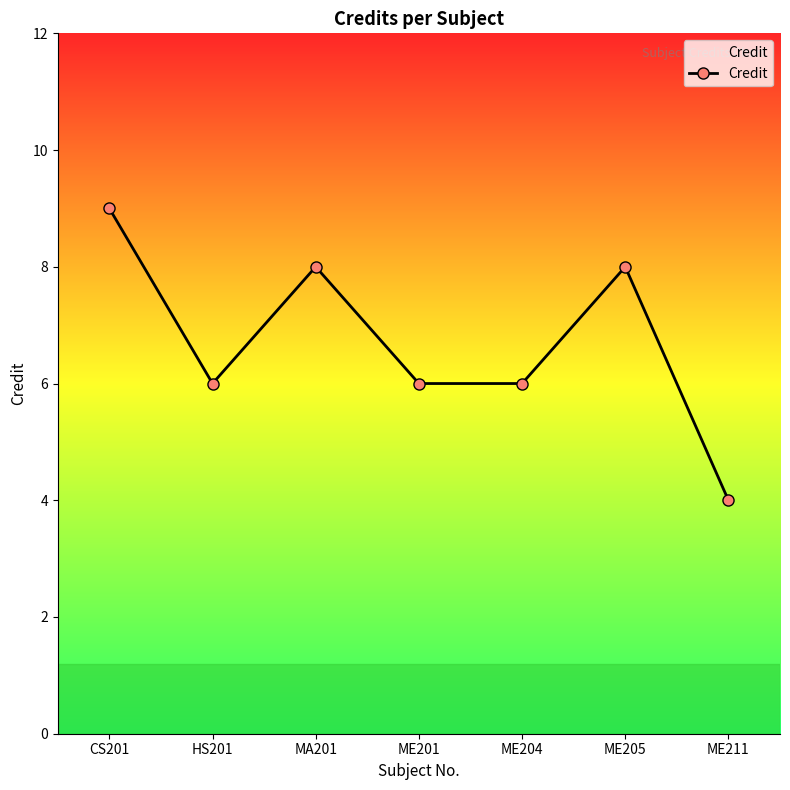

What is the value of the 1st point from the left?

9